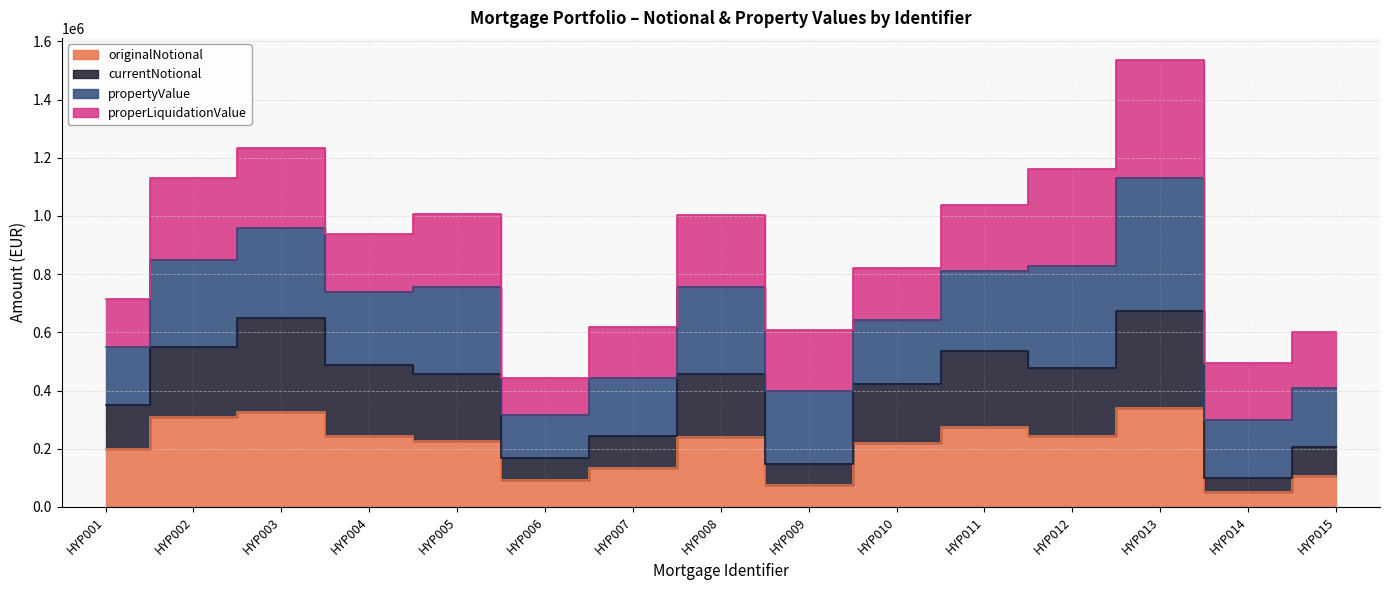

True or false: originalNotional and currentNotional cross at least once.

False